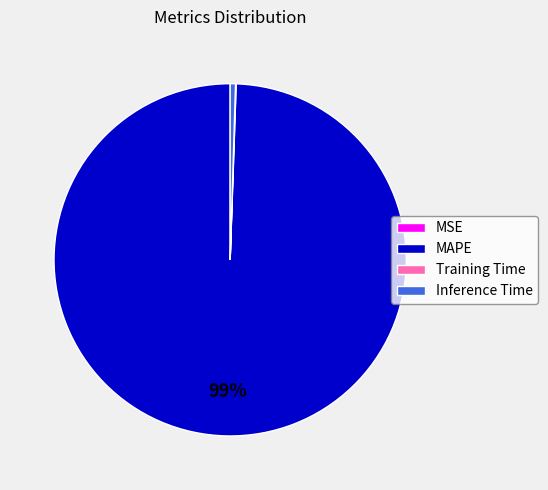

What is the largest slice in the pie chart?

MAPE